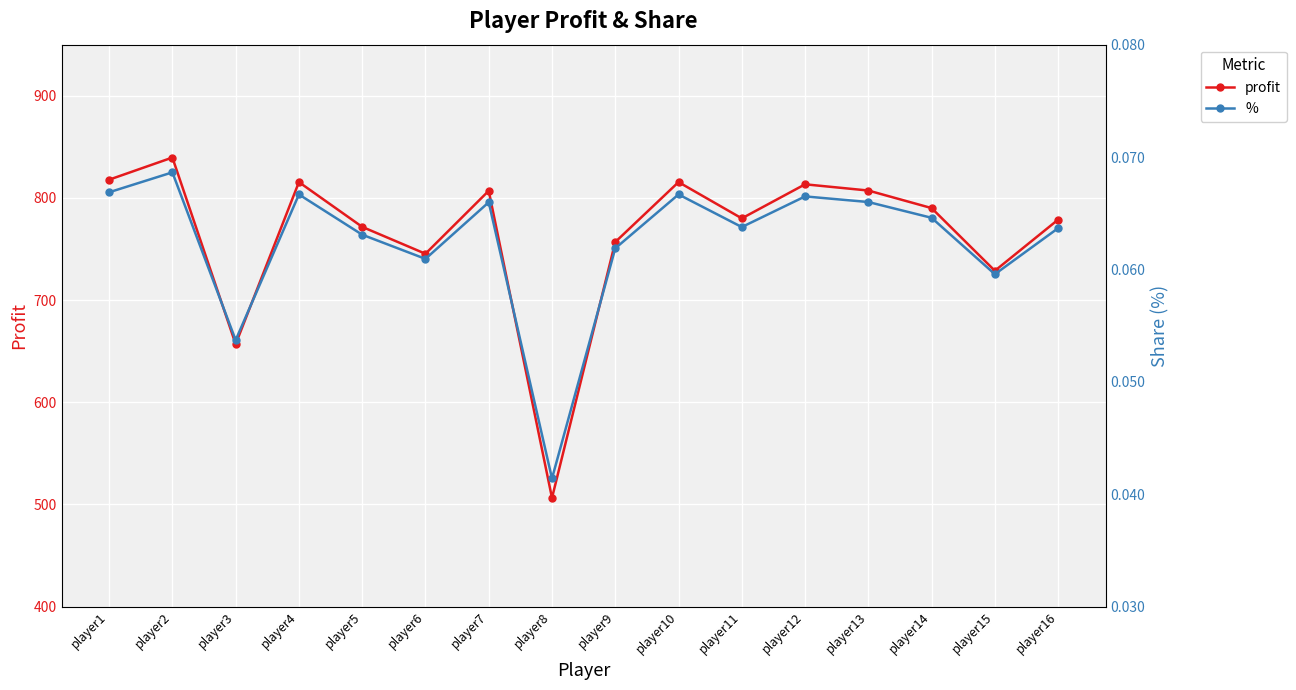

Reading left to right, extract all data points from this chart.

profit: player1=817.9	player2=839.5	player3=657.0	player4=815.5	player5=771.7	player6=745.4	player7=807.0	player8=506.4	player9=756.9	player10=815.5	player11=780.0	player12=813.3	player13=807.2	player14=790.1	player15=728.7	player16=778.8
%: player1=0.1	player2=0.1	player3=0.1	player4=0.1	player5=0.1	player6=0.1	player7=0.1	player8=0.0	player9=0.1	player10=0.1	player11=0.1	player12=0.1	player13=0.1	player14=0.1	player15=0.1	player16=0.1